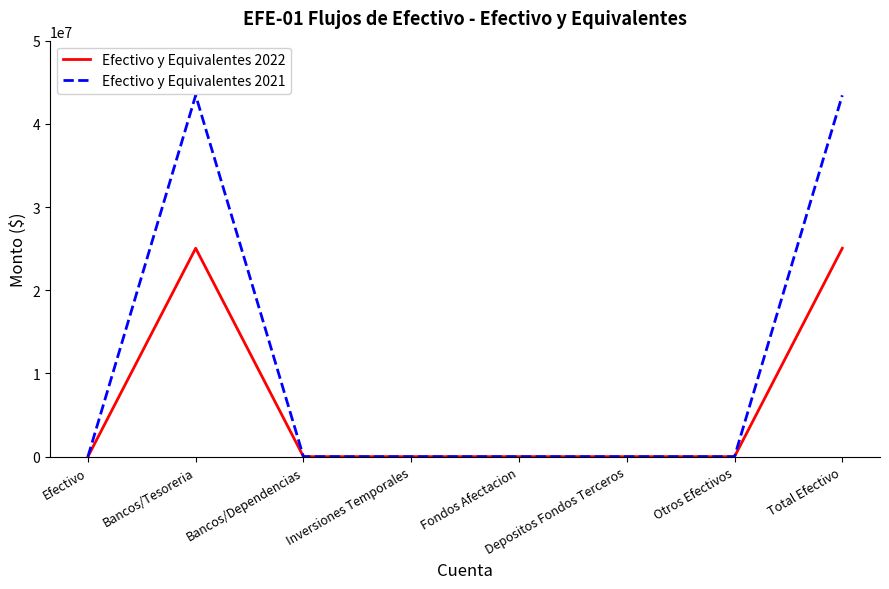

What is the highest value of the Efectivo y Equivalentes 2022 series?

25049972.3